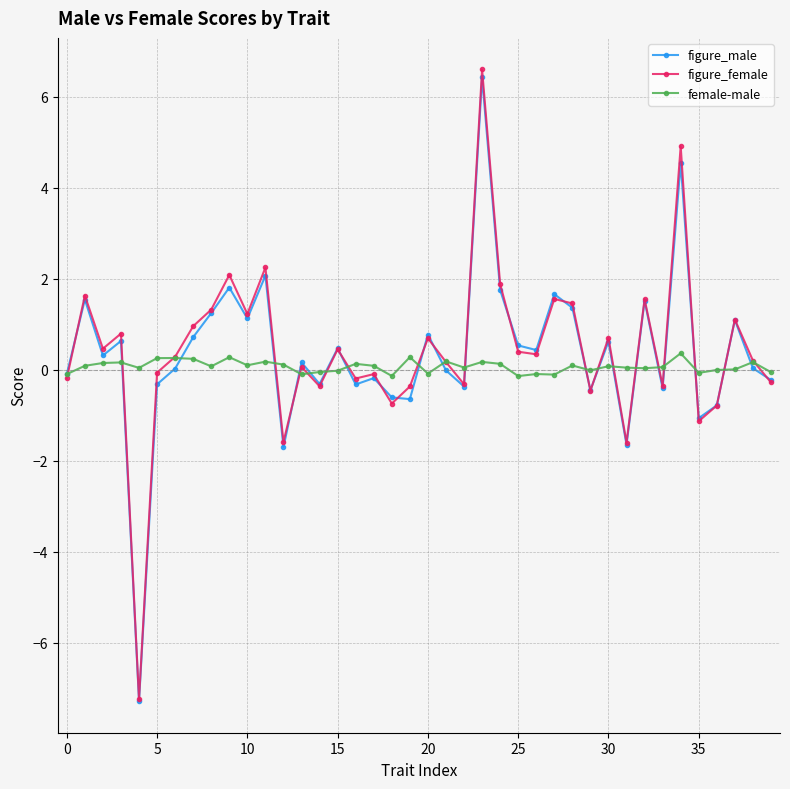

Does the chart display data point markers on the line(s)?

Yes